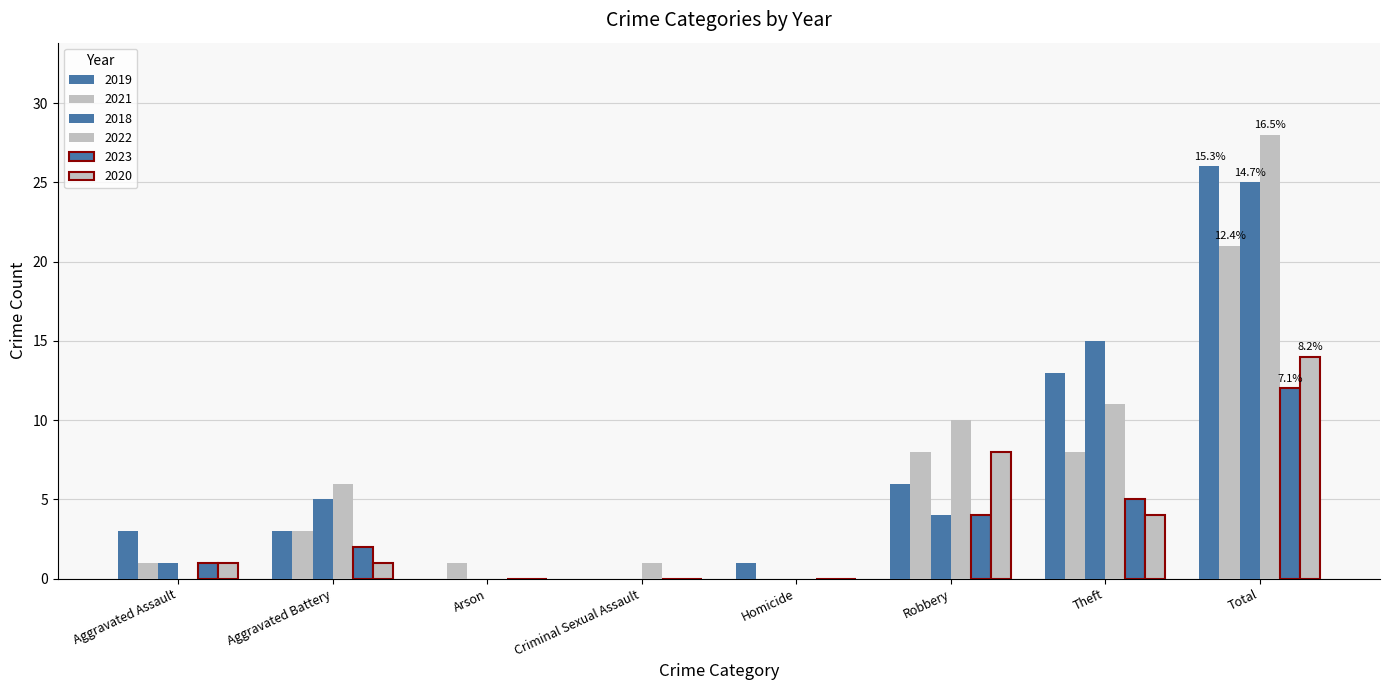

What is the sum of all 2021 values?

42